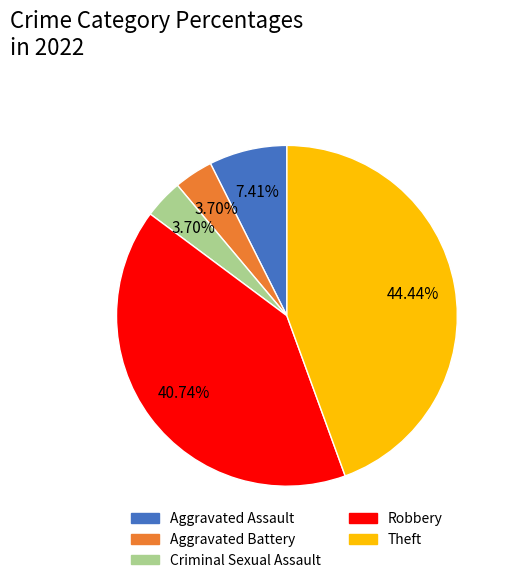

Which slice is the largest?

Theft